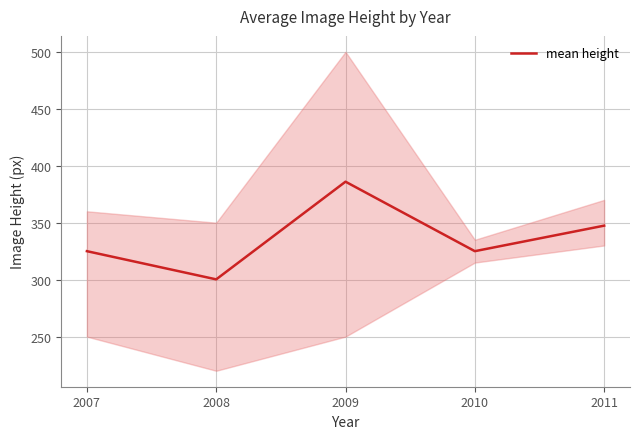

True or false: the data shows 386.0 at 2009.

True